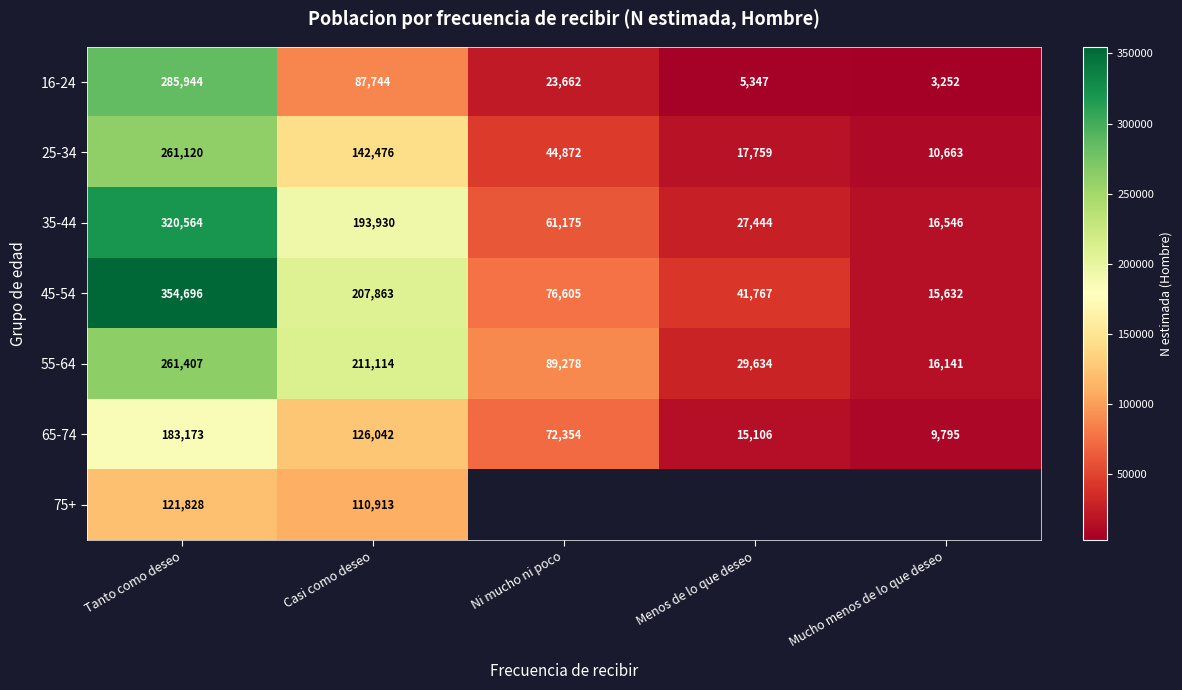

What is the difference between the second highest and second lowest values in the 35-44 series?

166486